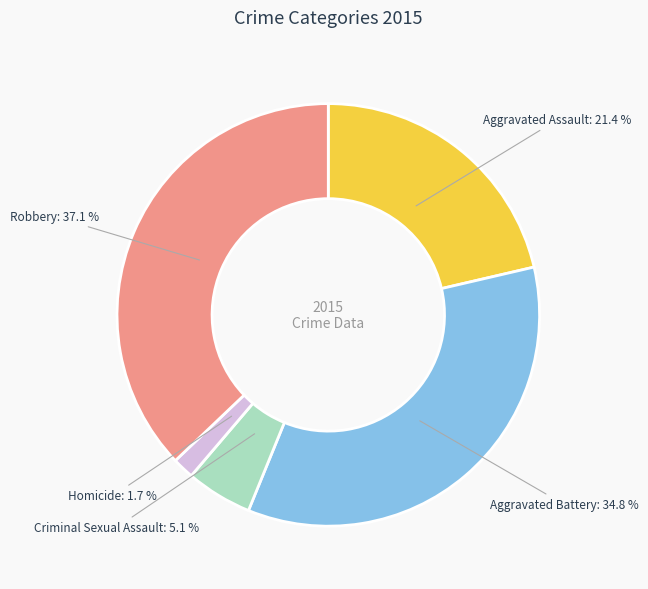

How many segments does this pie chart have?

5